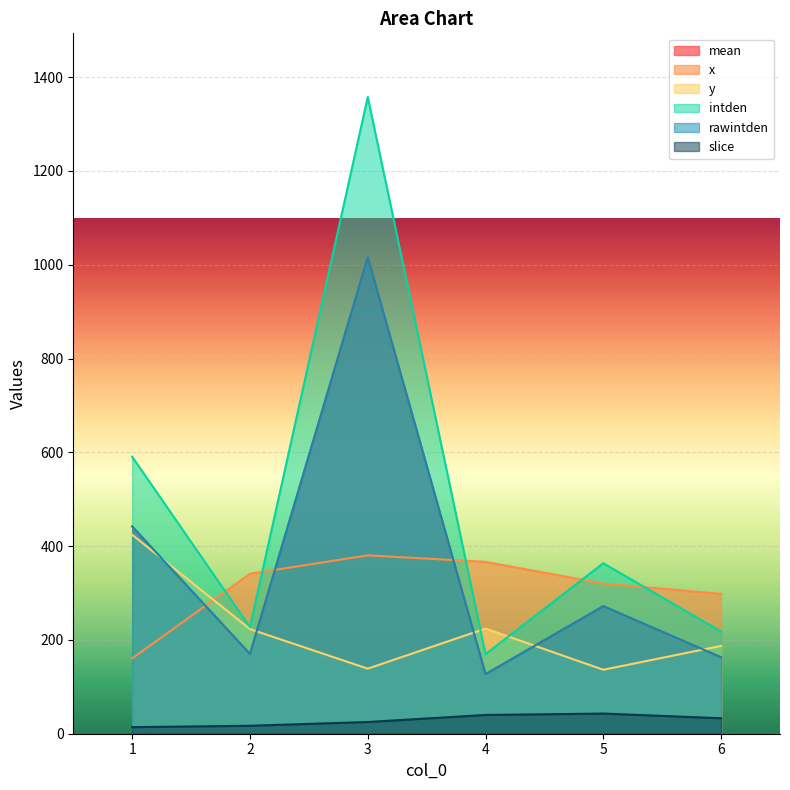

Is it true that slice equals 23.9 at 1?

False